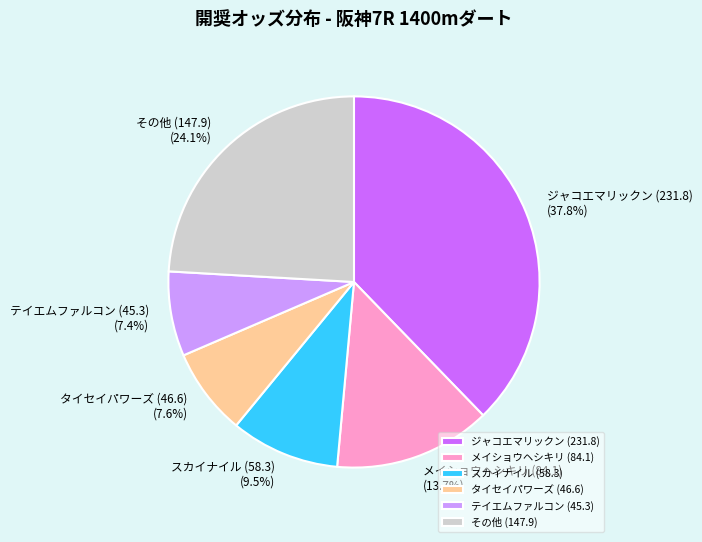

What percentage do タイセイパワーズ (46.6) and メイショウヘシキリ (84.1) together represent?

21.3%